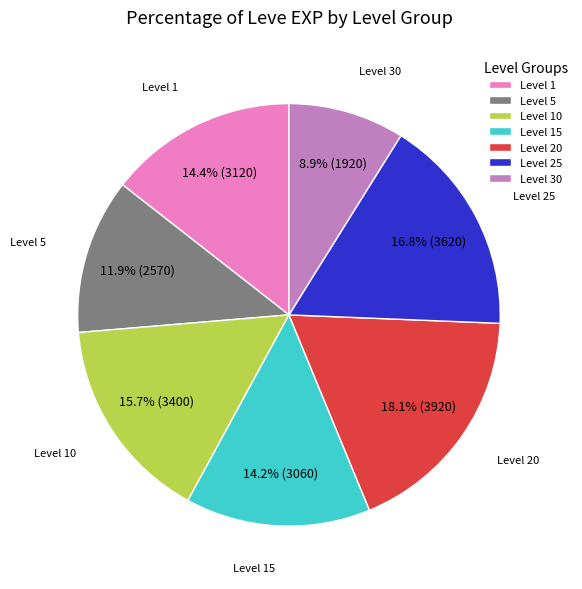

What portion of the pie excludes Level 25?

83.2%